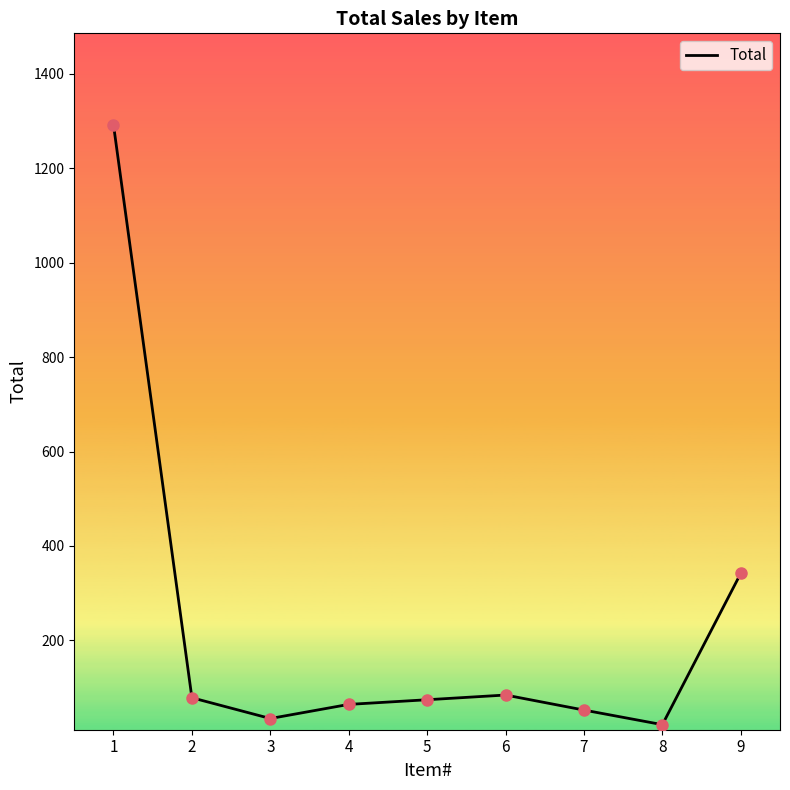

What is the ratio of the value at 2 to the value at 3?

2.3